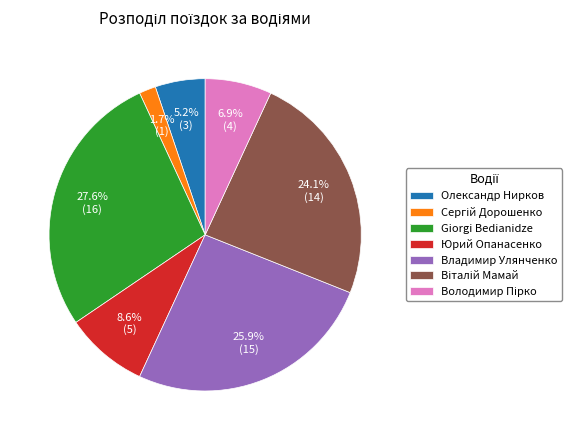

What percentage is NOT represented by Giorgi Bedianidze?

72.4%